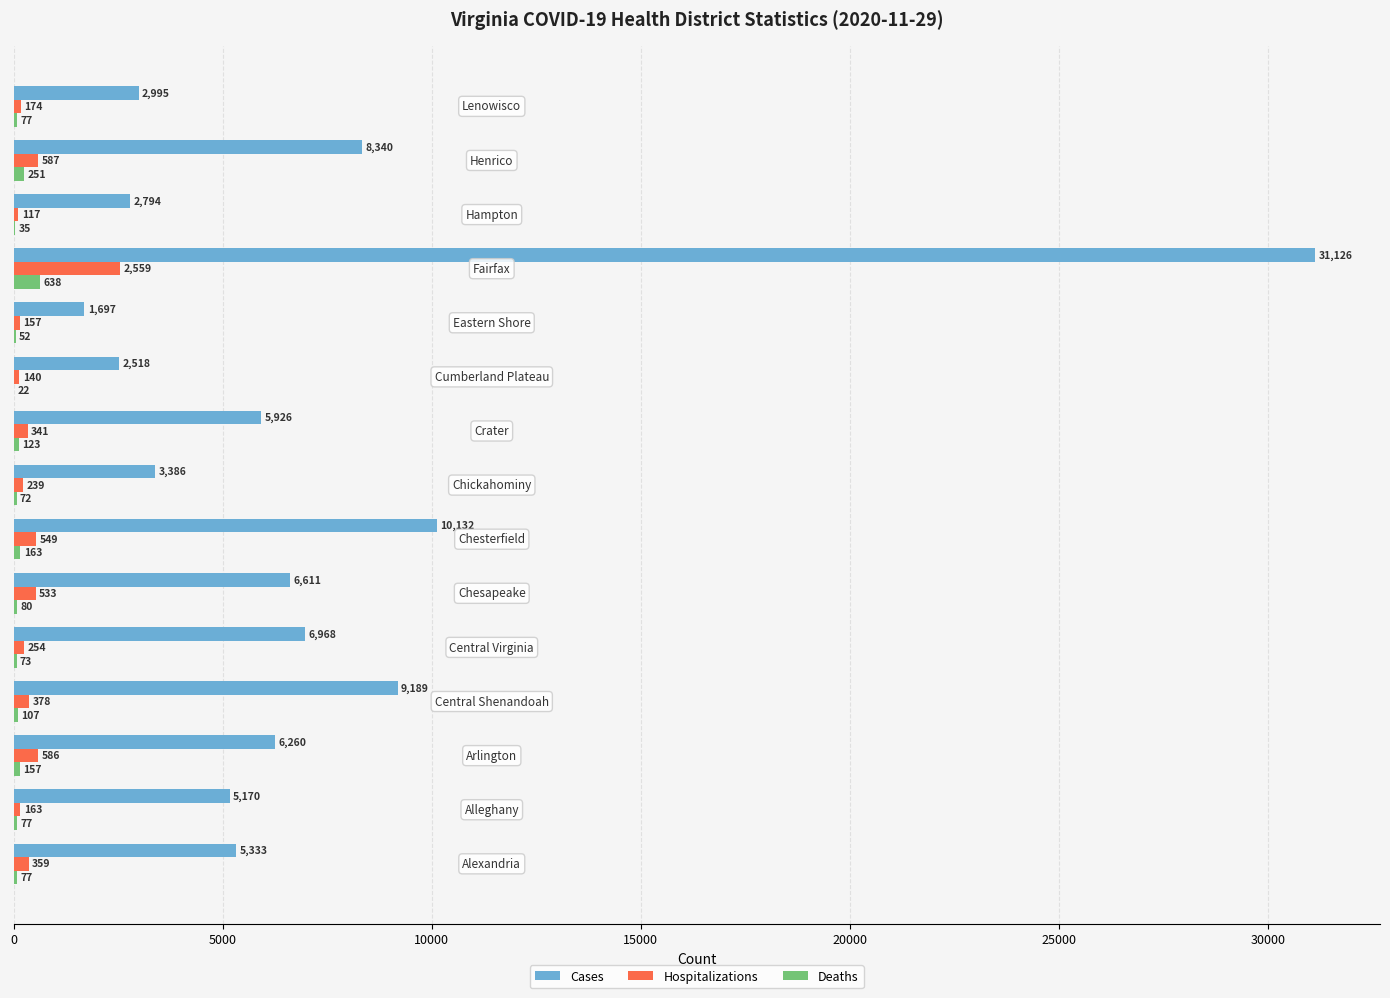

What is the maximum value shown in the chart?

31126